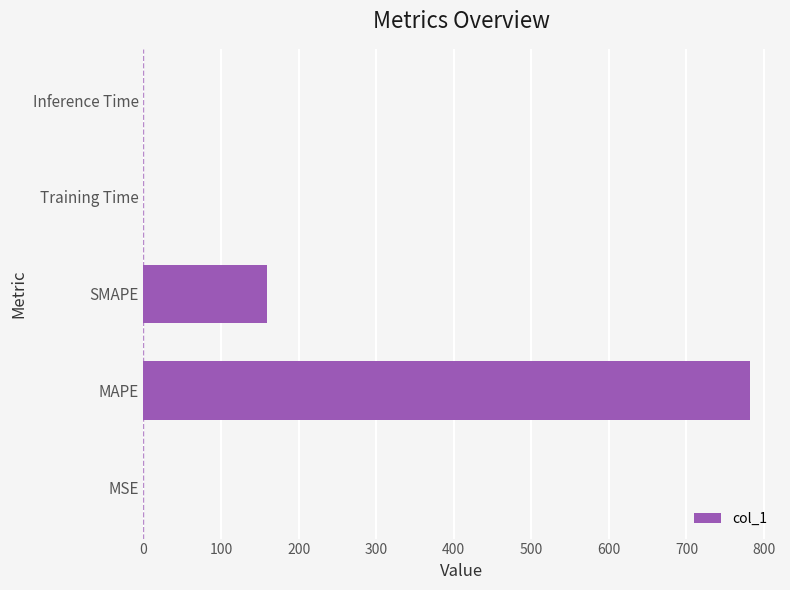

What is the sum of all values?

940.8